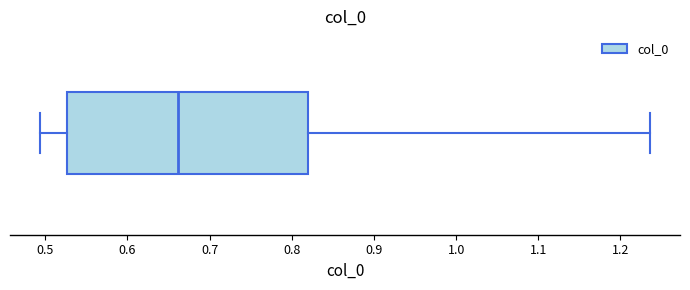

Read this box plot against the x-axis: the position of the median line, the range covered by the box, and the ends of both whiskers. The values are not printed on the chart, so give them approximately, as read against the axis.

median 0.66, box 0.53 to 0.82, whiskers 0.49 to 1.24